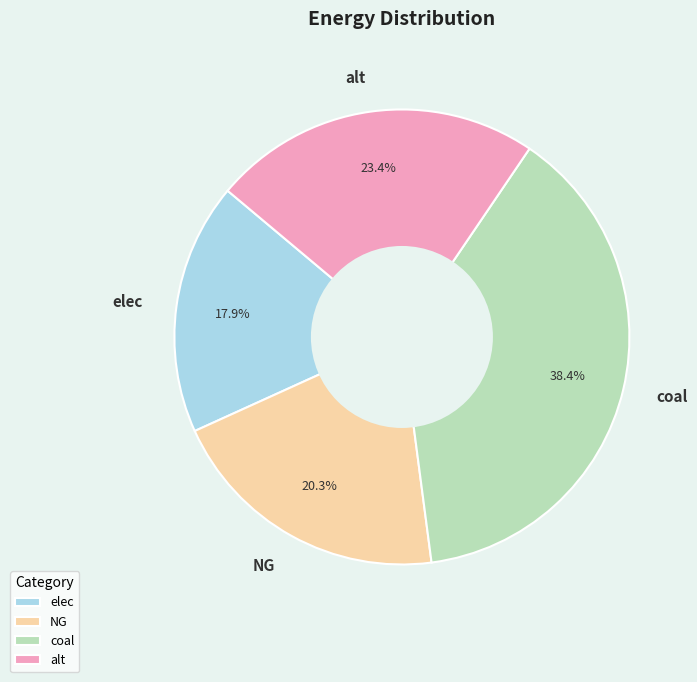

How many slices are in this pie chart?

4